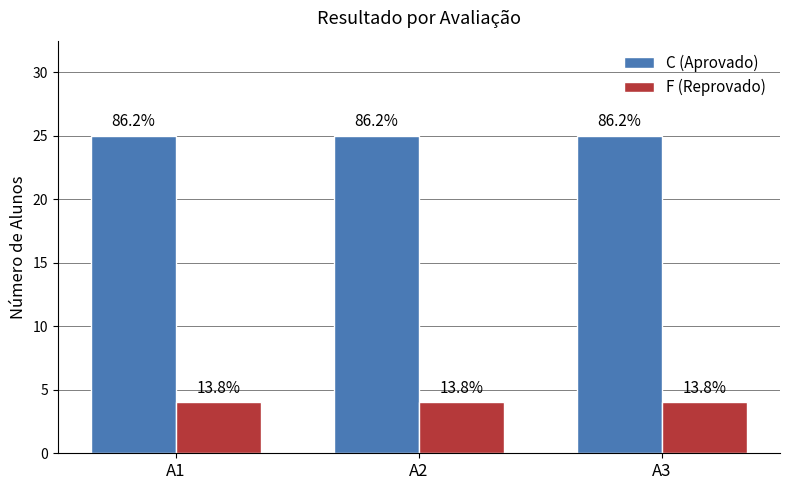

Which has a higher value, A2 or A3?

A2